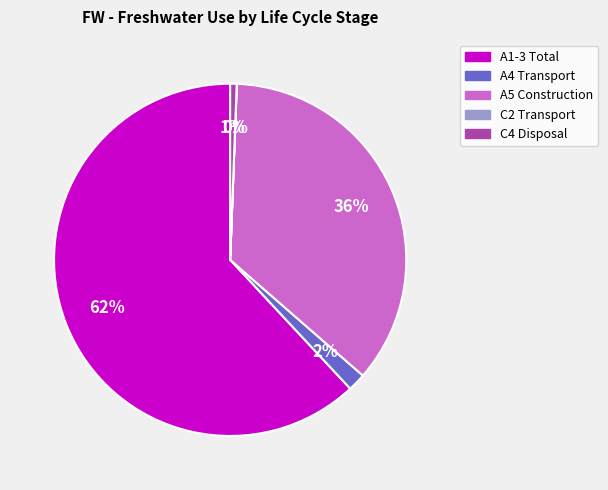

To the nearest percent, what is the average slice percentage?

20%